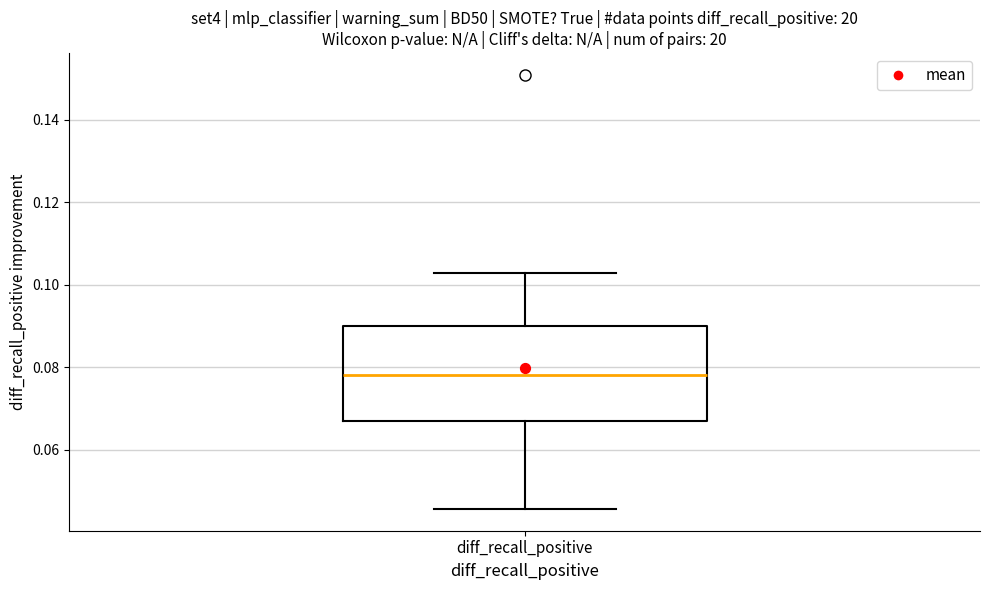

Transcribe this box plot: give where the median line is, the range the box spans, and where the two whiskers end, as read against the y-axis. The values are not printed on the chart, so give them approximately, as read against the axis.

median 0.078, box 0.068 to 0.090, whiskers 0.046 to 0.102